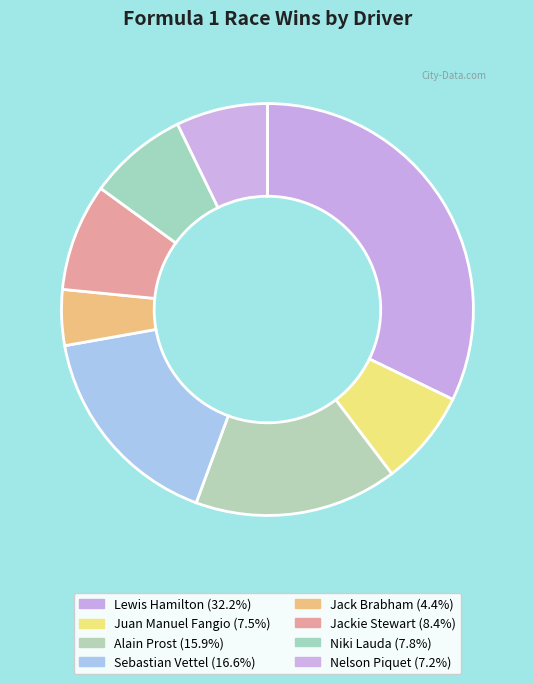

To the nearest percent, what is the average slice percentage?

12%